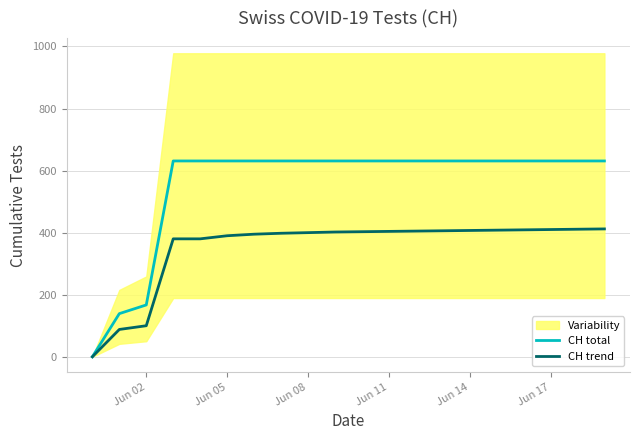

What is the highest value of the CH total series?

631